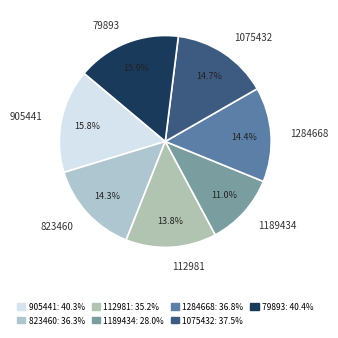

To the nearest percent, what is the combined percentage of 112981 and 1284668?

28%